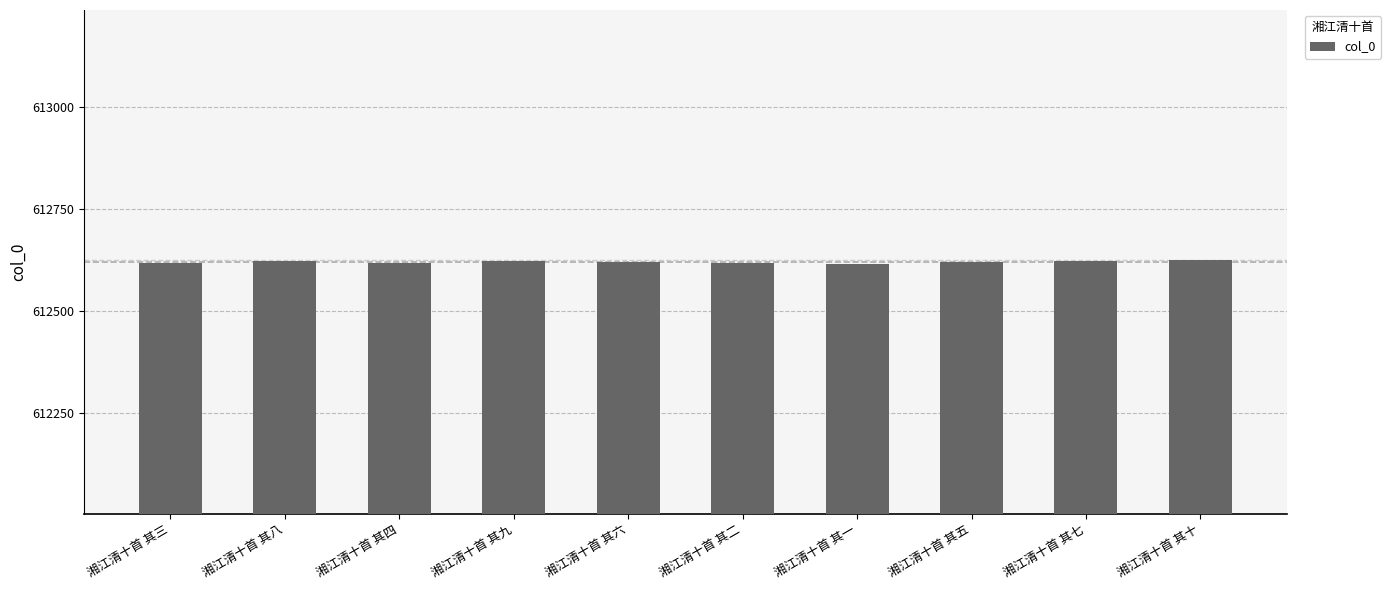

What is the minimum value shown in the chart?

612615